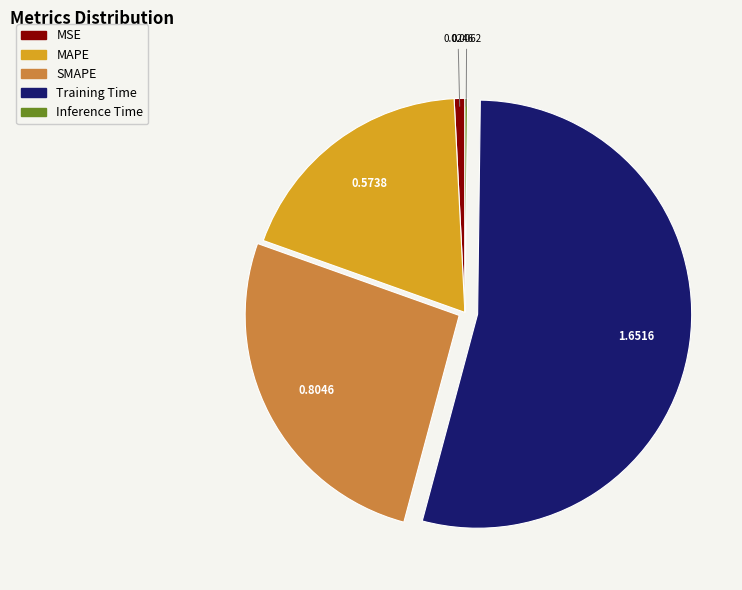

Is MAPE the majority of the pie?

No